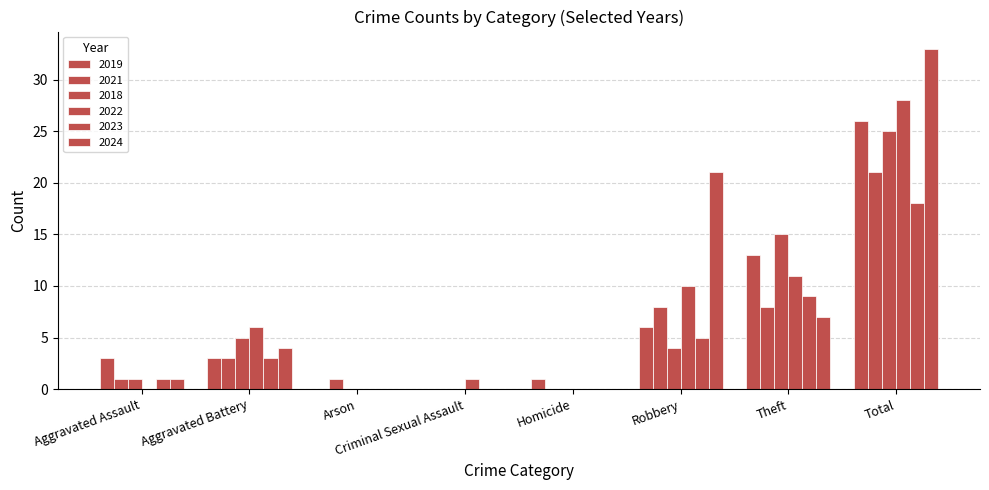

Which series has the largest total across all categories?

2024